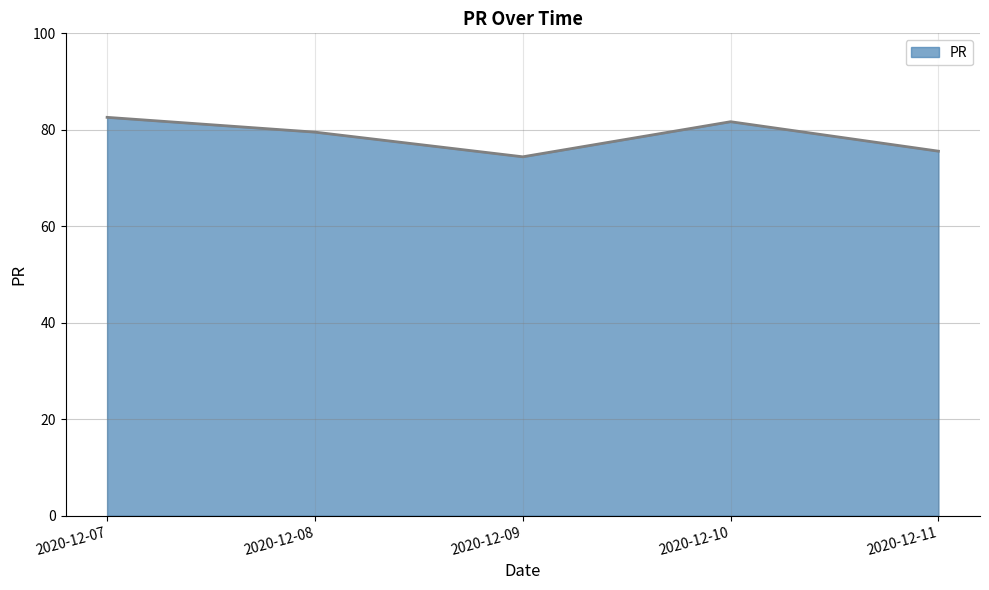

What is the difference between the maximum and second lowest values?

7.0